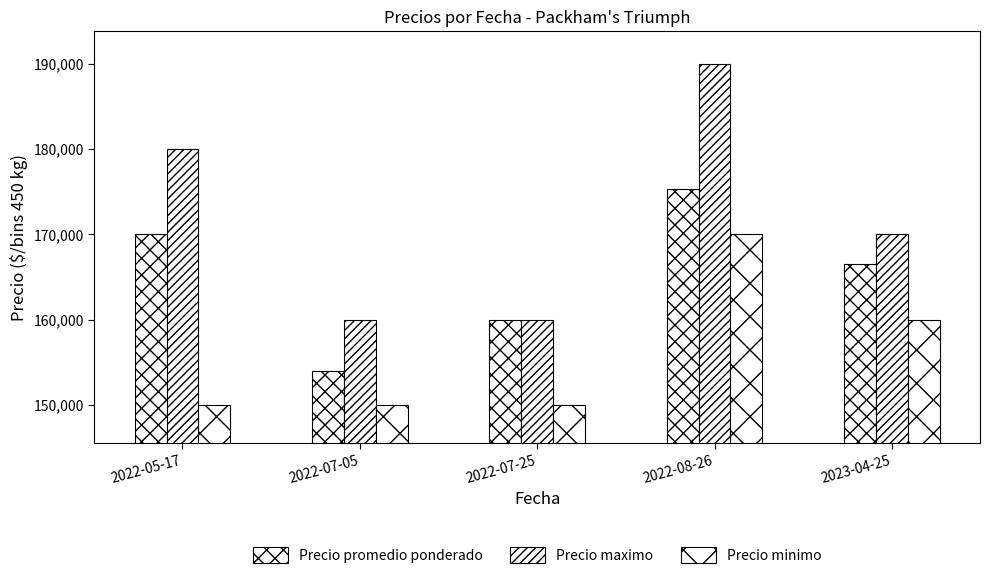

What is the maximum value for Precio maximo?

190000